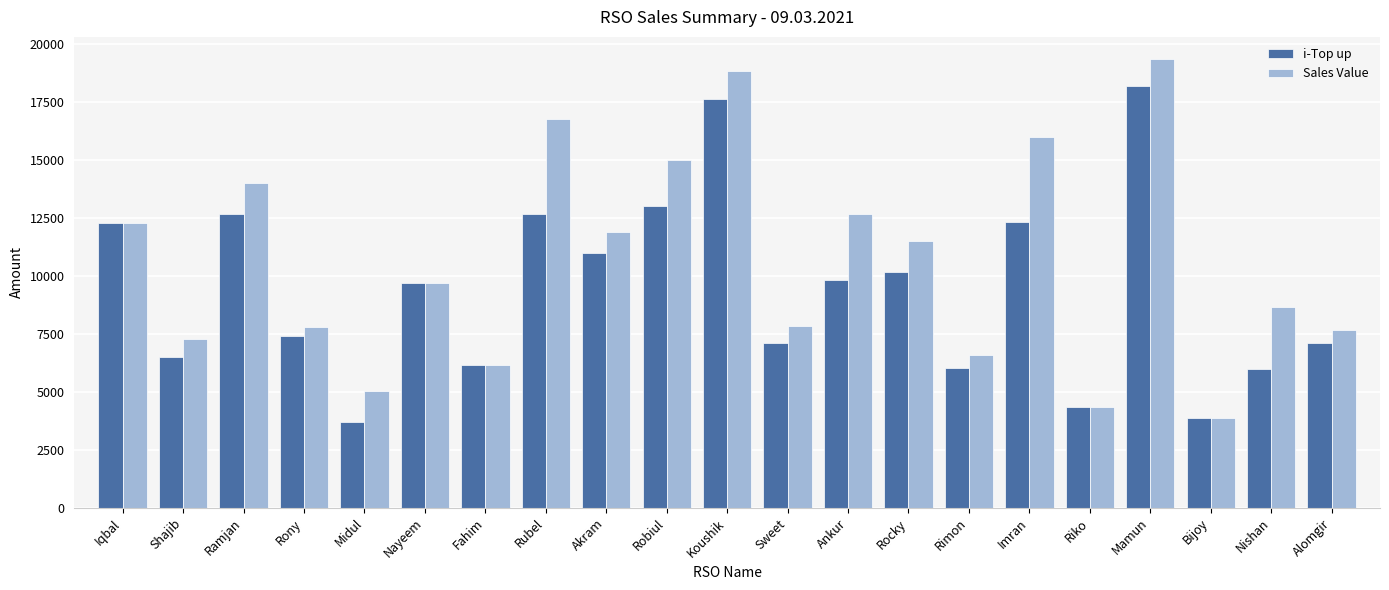

The i-Top up series shows 11965 at Rony. True or false?

False